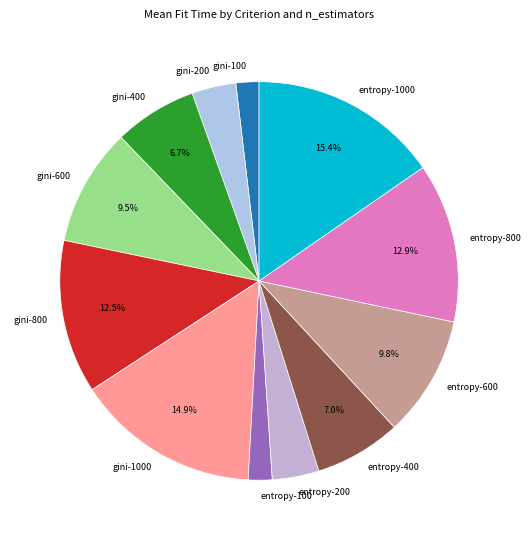

Does any single category account for the majority?

No